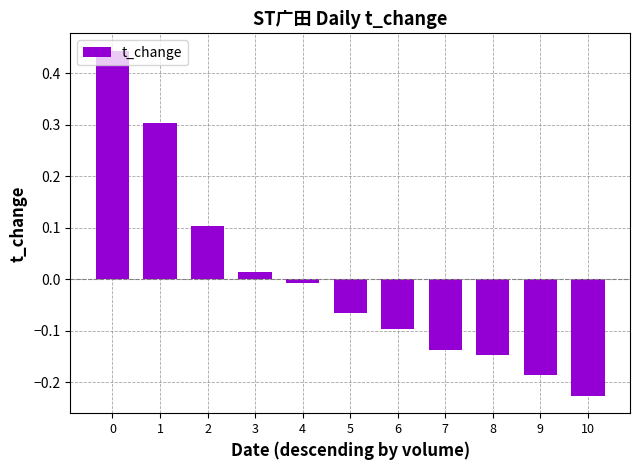

What is the value of the 2nd bar from the left?

0.3